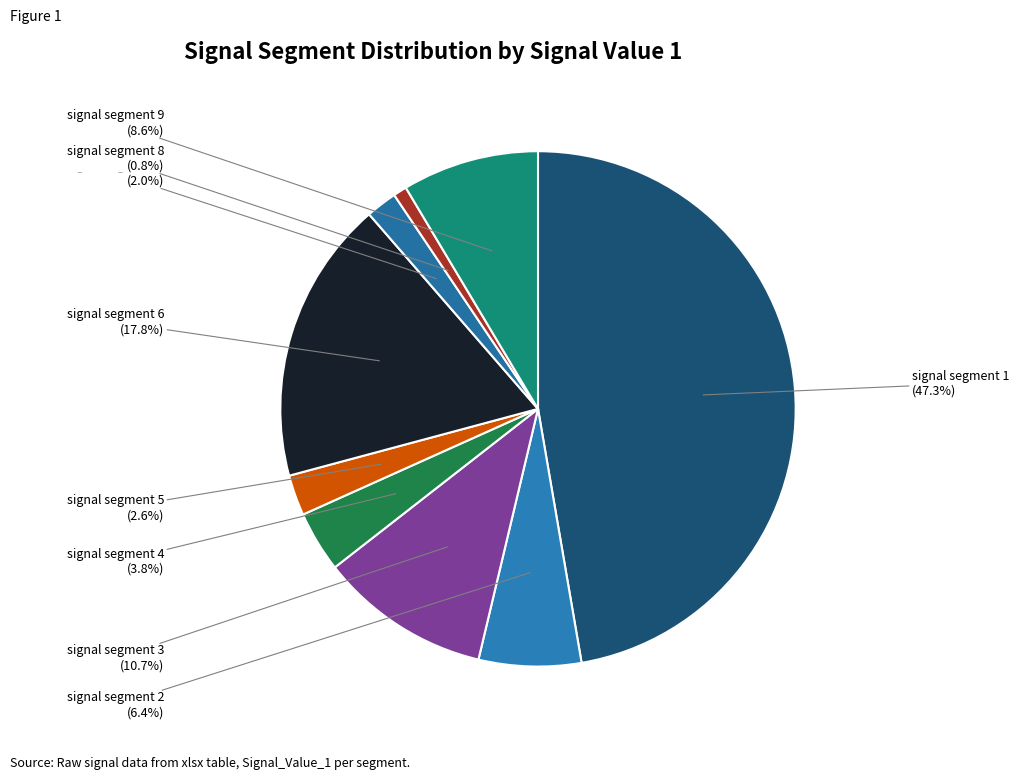

How many slices are in this pie chart?

9